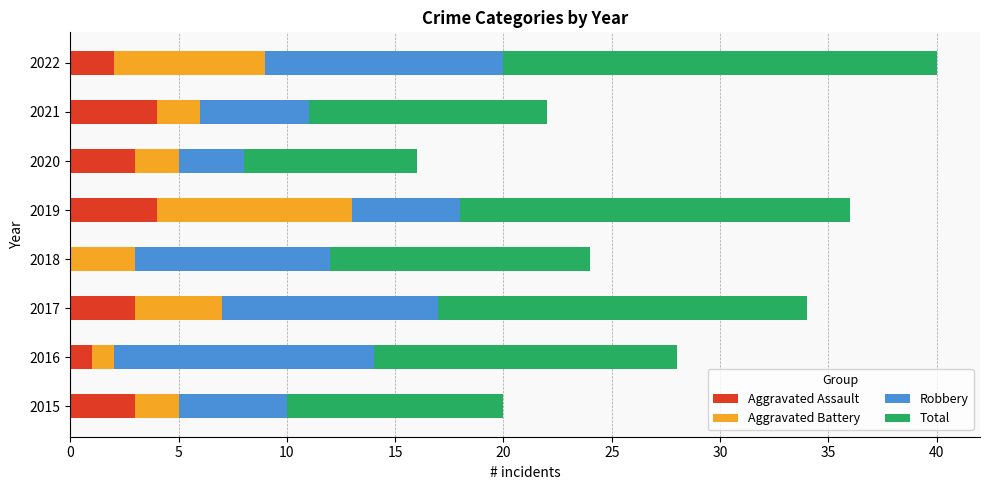

True or false: Aggravated Assault has a value of 6 at 2019.

False